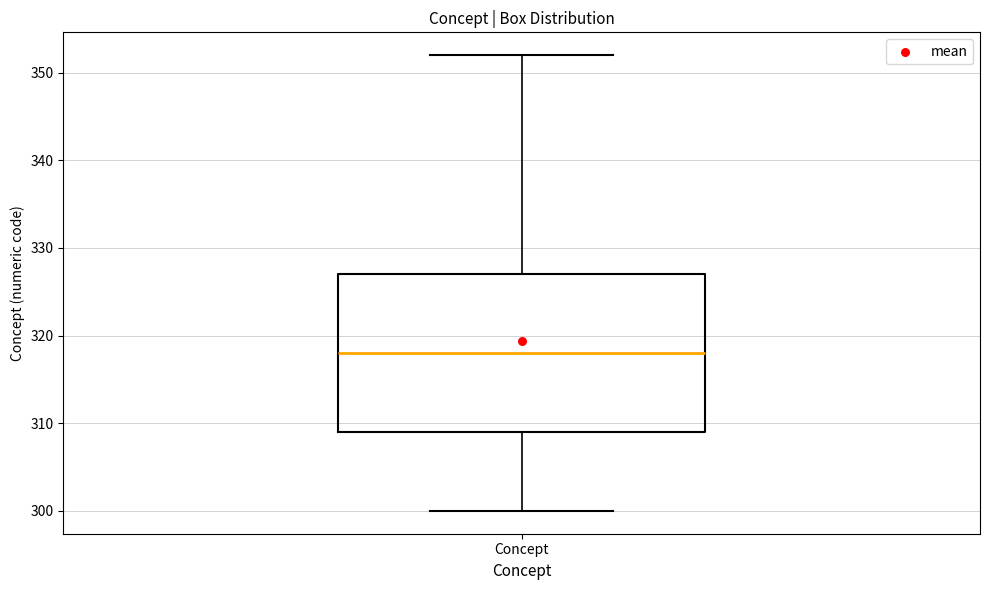

Where does the lower whisker of the box for Concept end on the y-axis? The values are not printed on the chart, so give them approximately, as read against the axis.

300